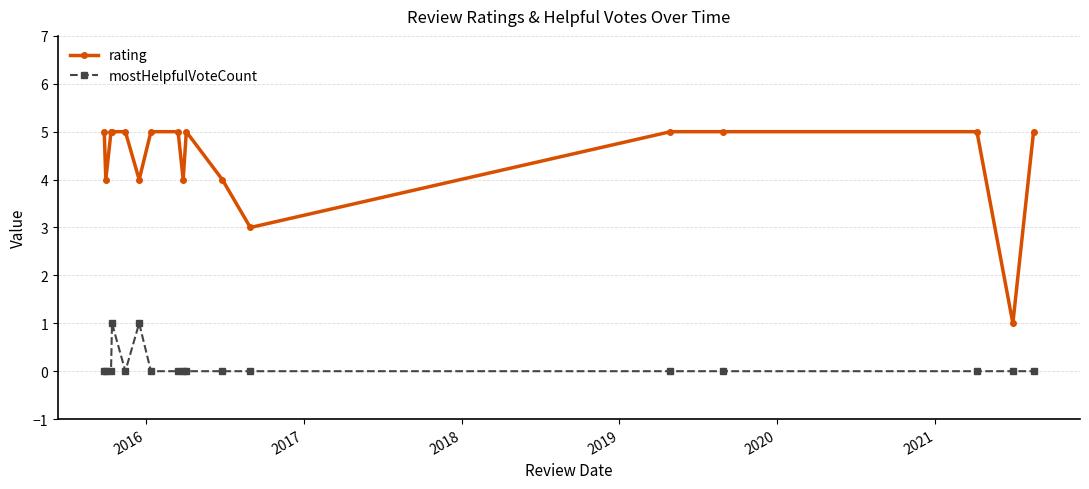

Which series has the largest total across all categories?

rating